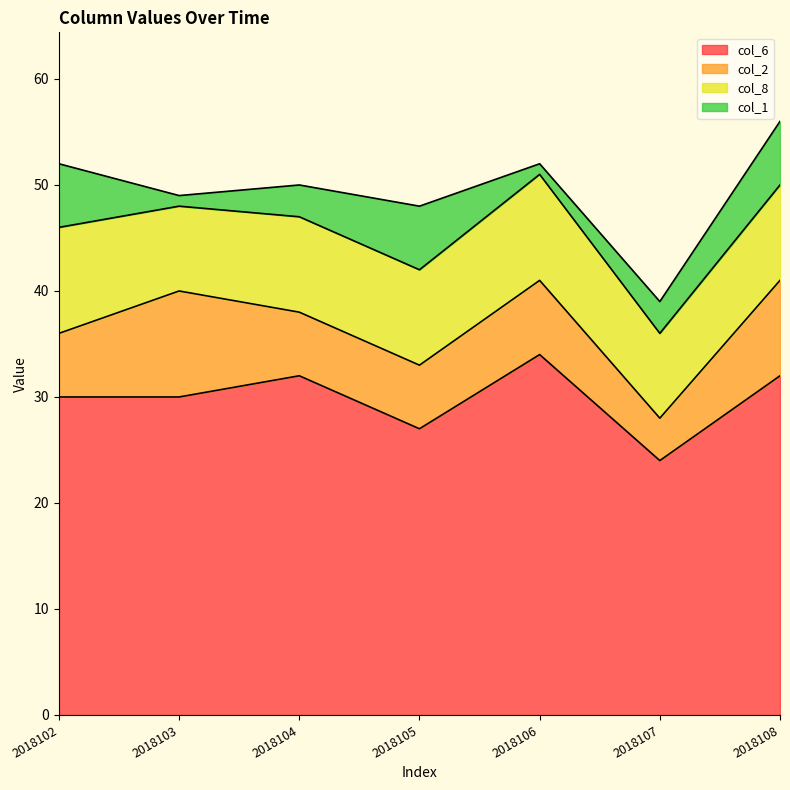

True or false: col_1 has a value of 9 at 2018102.

False